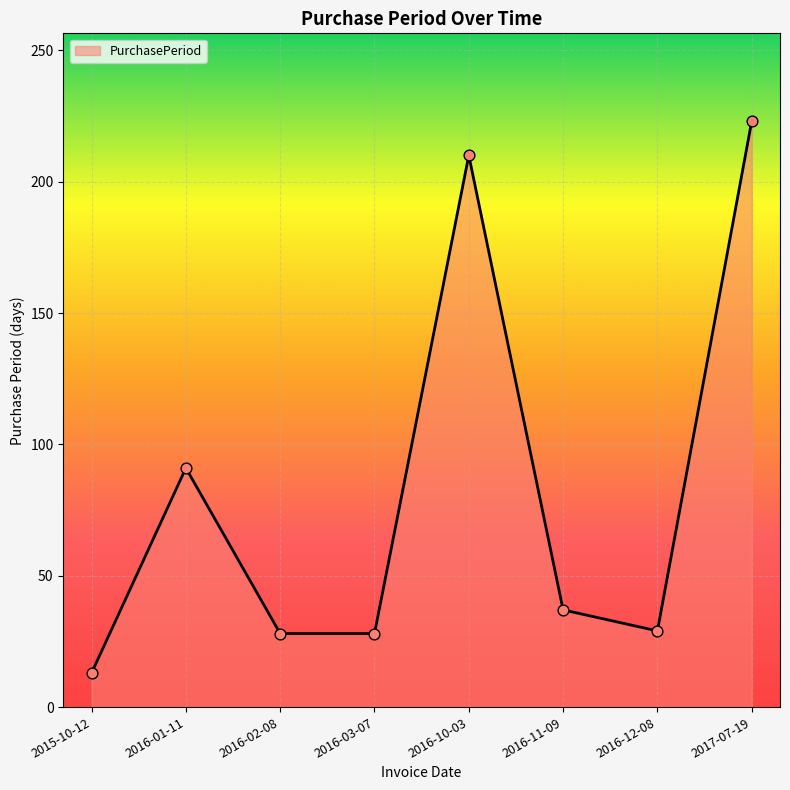

What is the change in value from 2016-01-11 to 2016-11-09?

-54